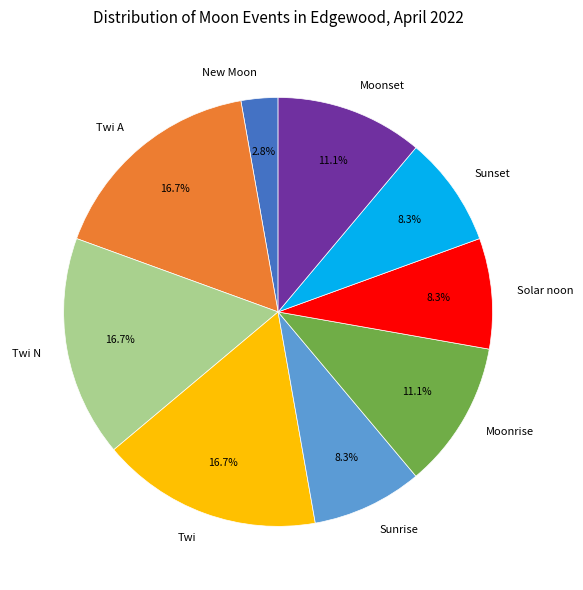

Do New Moon and Twi N together represent more than half of the pie?

No